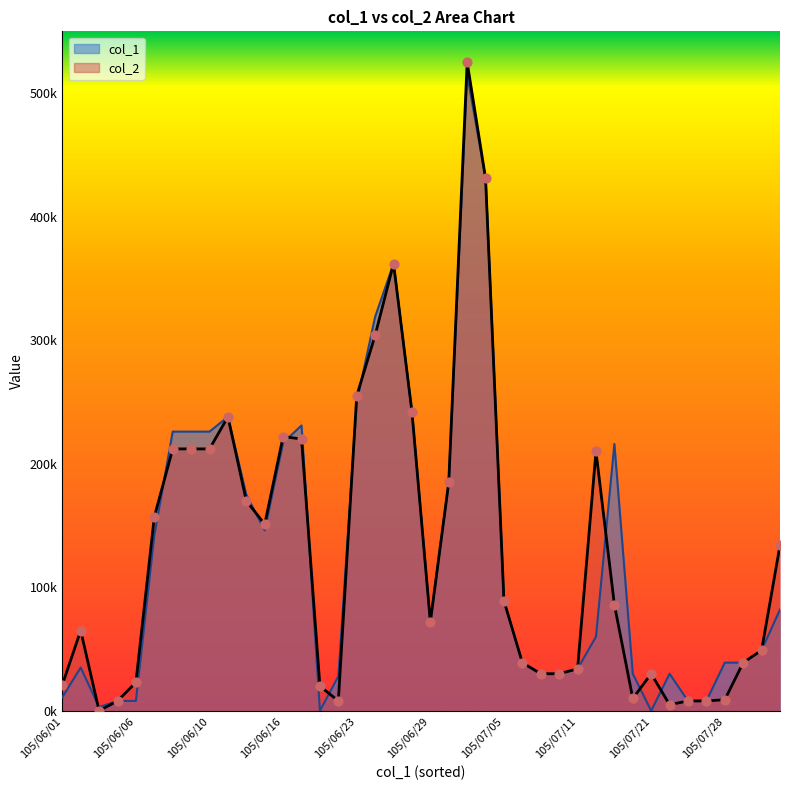

What is the ratio of the value at 105/07/14 to the value at 105/07/06?

0.3